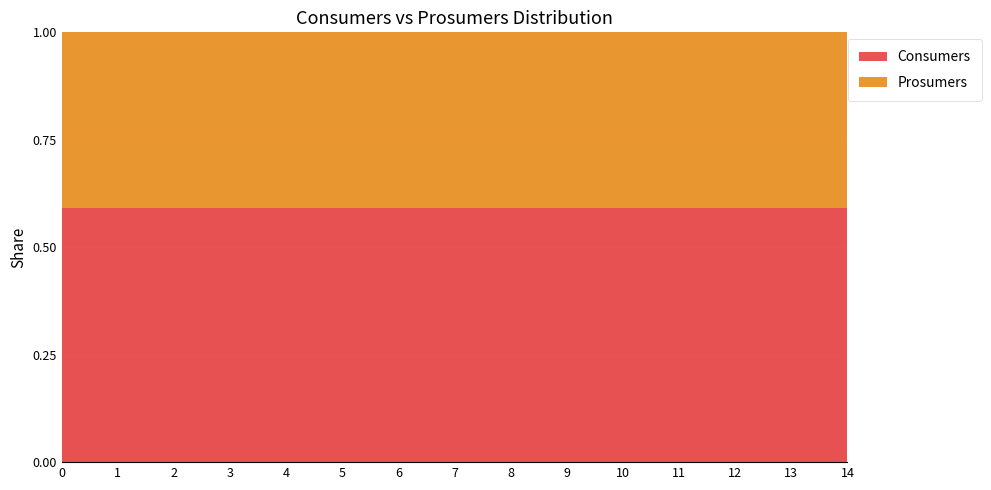

Reading left to right, extract all data points from this chart.

Consumers: 0=635	1=635	2=635	3=635	4=635	5=635	6=635	7=635	8=635	9=635	10=635	11=635	12=635	13=635	14=635
Prosumers: 0=440	1=440	2=440	3=440	4=440	5=440	6=440	7=440	8=440	9=440	10=440	11=440	12=440	13=440	14=440